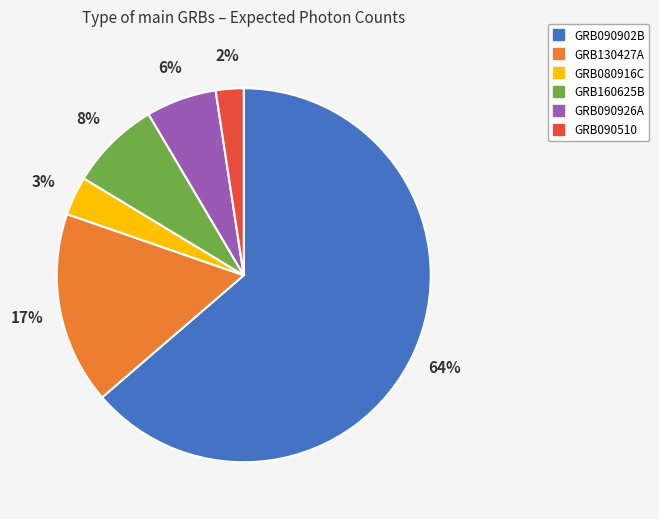

Does any single category account for the majority?

Yes